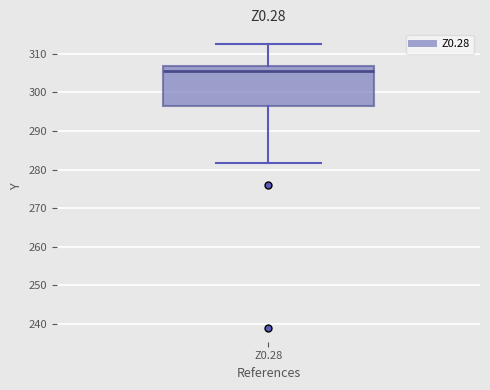

Transcribe this box plot: give where the median line is, the range the box spans, and where the two whiskers end, as read against the y-axis. The values are not printed on the chart, so give them approximately, as read against the axis.

median 305, box 296 to 307, whiskers 282 to 313